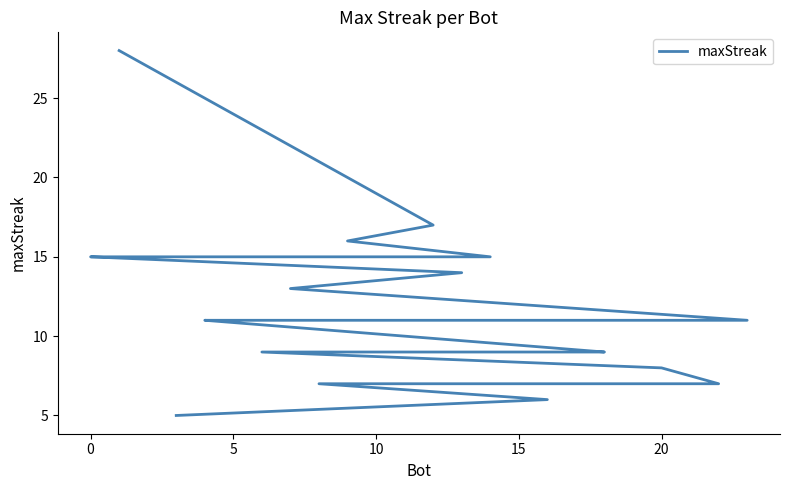

What is the ratio of the value at 0 to the value at 10?

1.1